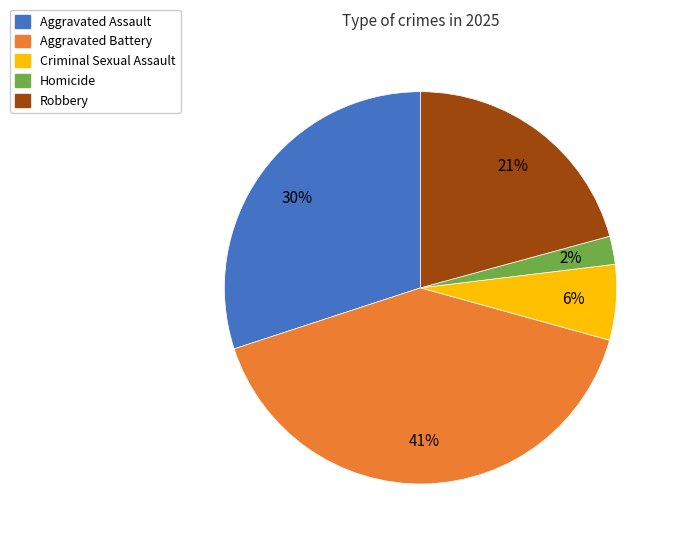

Is there a majority slice in this chart?

No